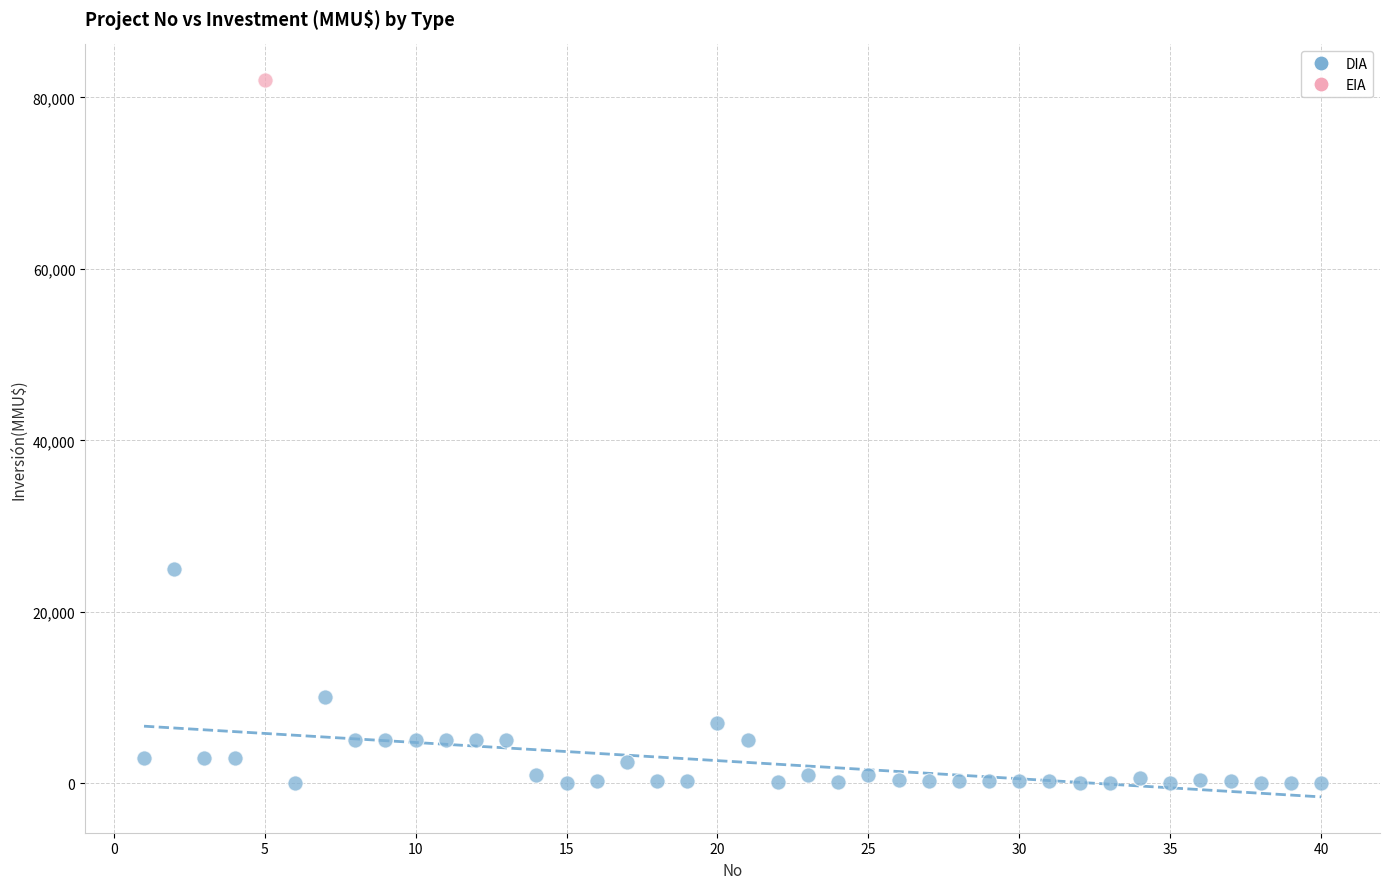

What are all the series names shown in the legend?

DIA, EIA